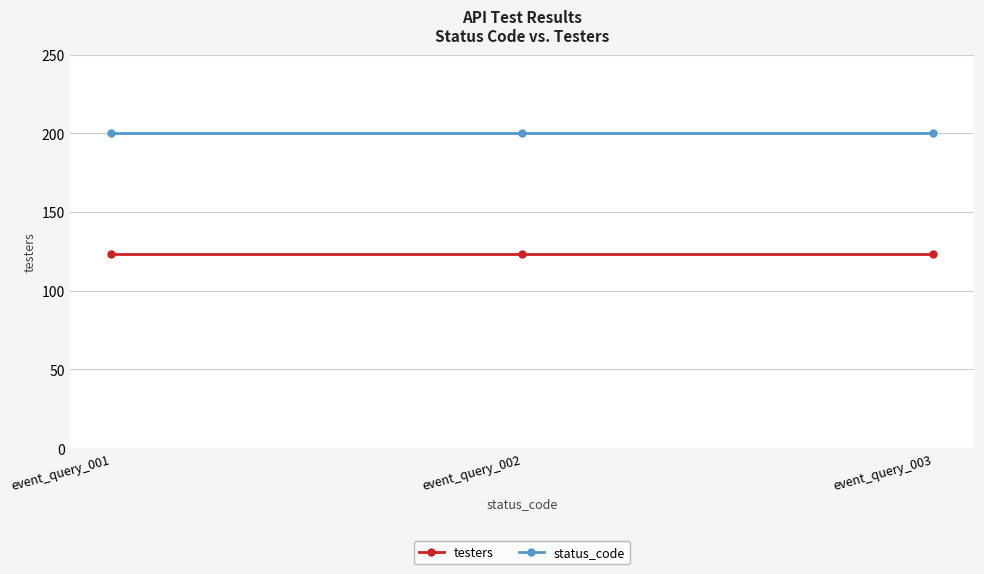

Rank the series at event_query_002 from lowest to highest value.

testers, status_code